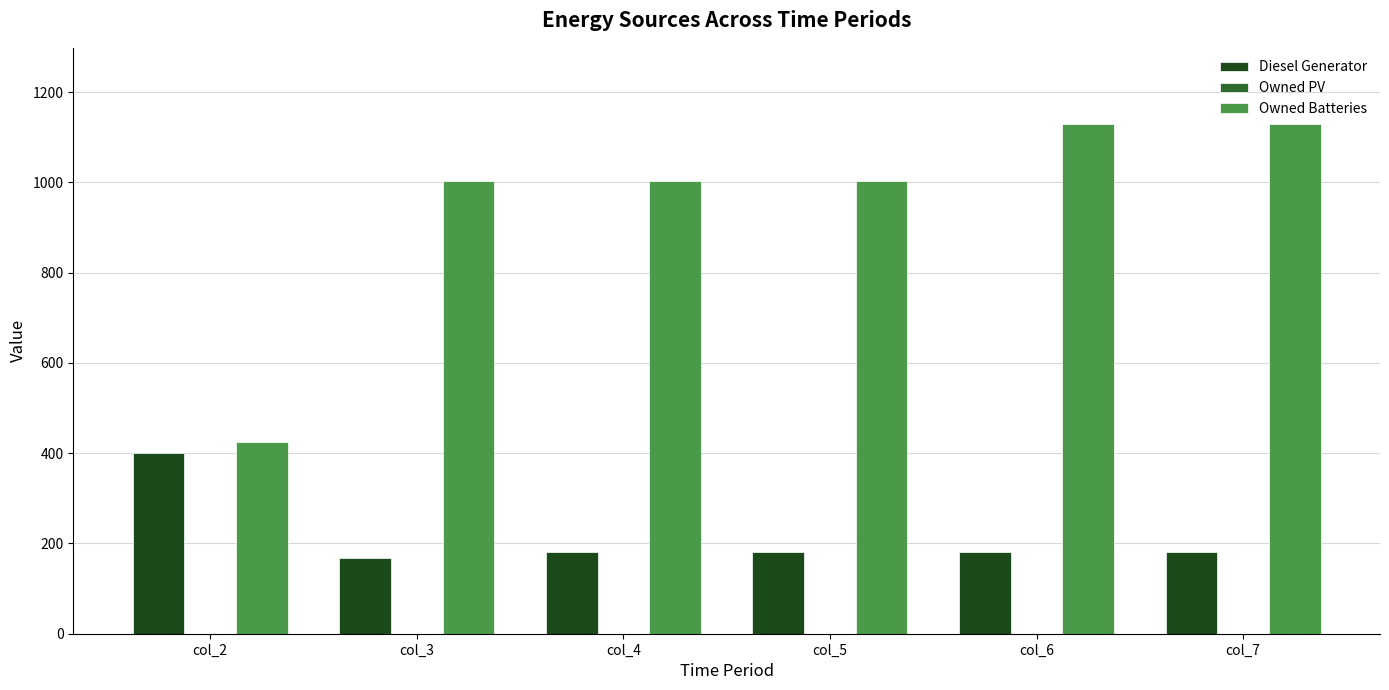

At how many categories does at least one series exceed 583?

5